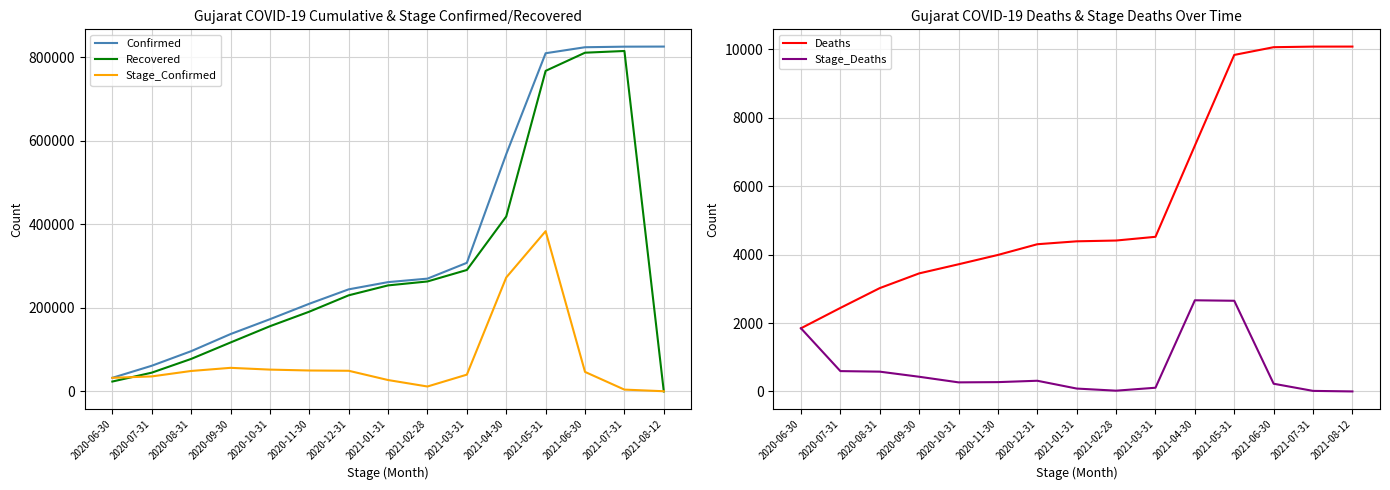

Read the Recovered value at 2021-03-31, to the nearest 100.

290600